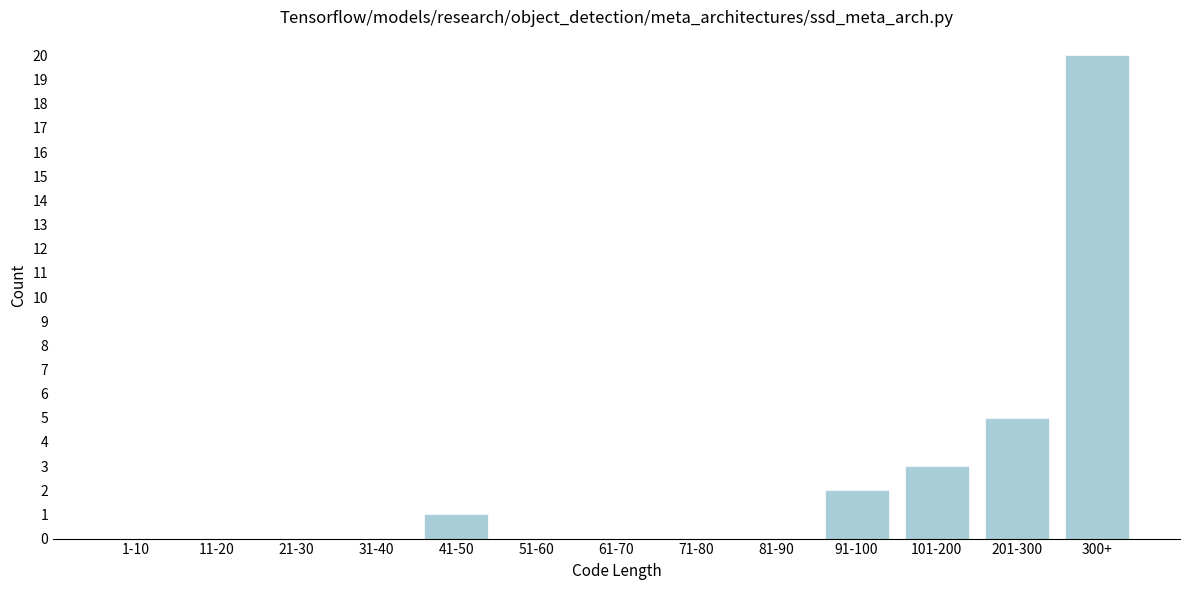

Reading left to right, list all the values displayed in this chart.

1-10=0	11-20=0	21-30=0	31-40=0	41-50=1	51-60=0	61-70=0	71-80=0	81-90=0	91-100=2	101-200=3	201-300=5	300+=20